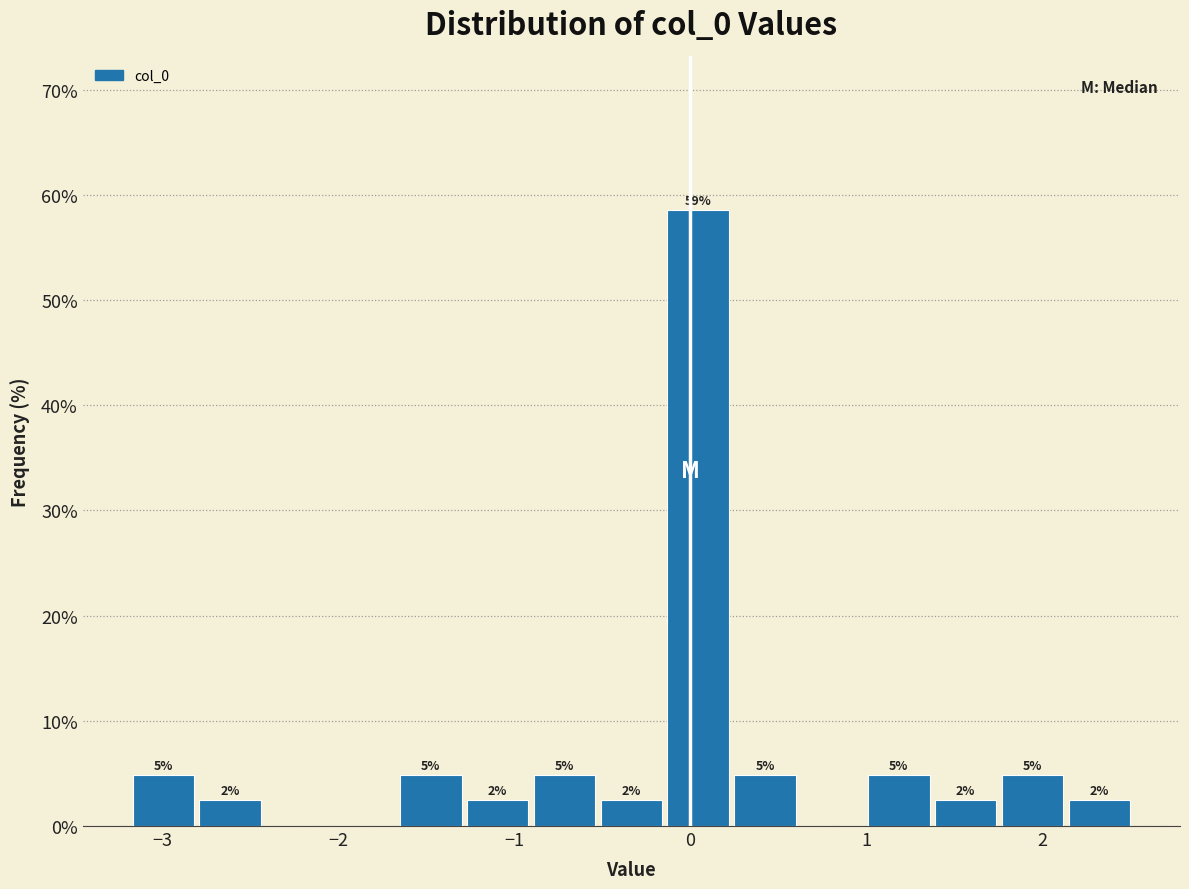

Around what value on the x-axis is the tallest bar? Give the approximate position of its centre, as read against the axis.

0.0